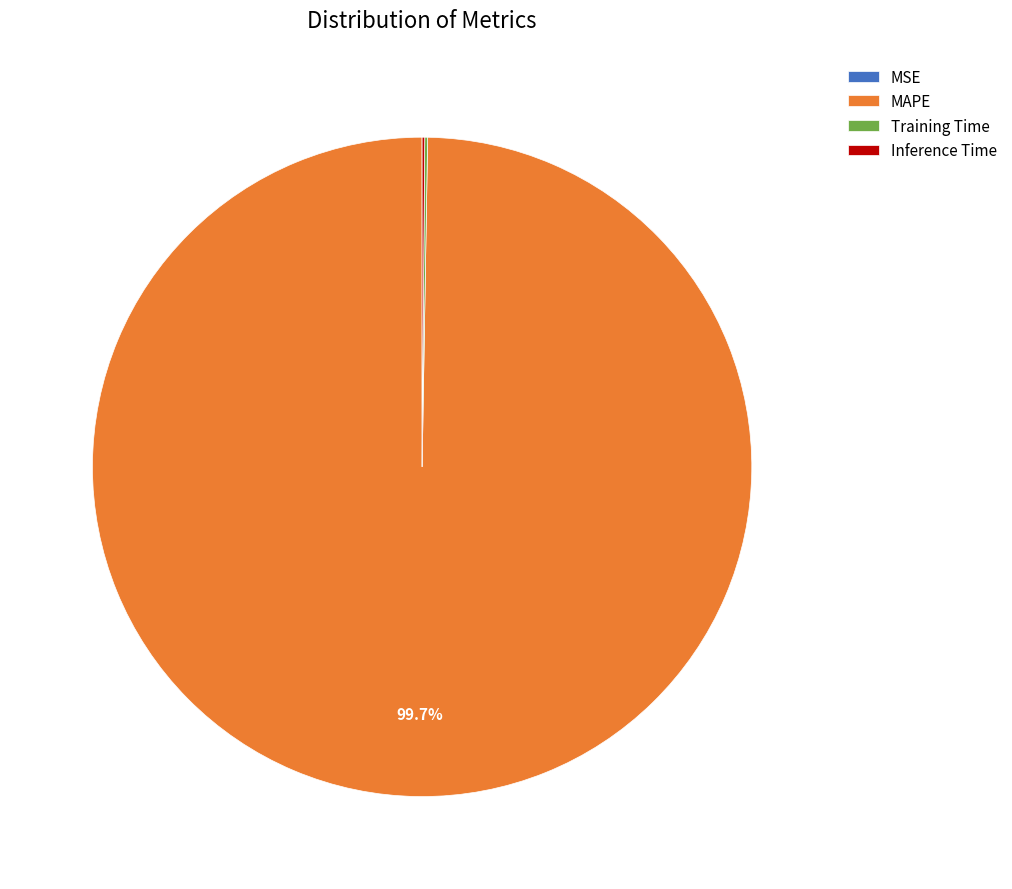

Which category has the biggest portion of the pie?

MAPE